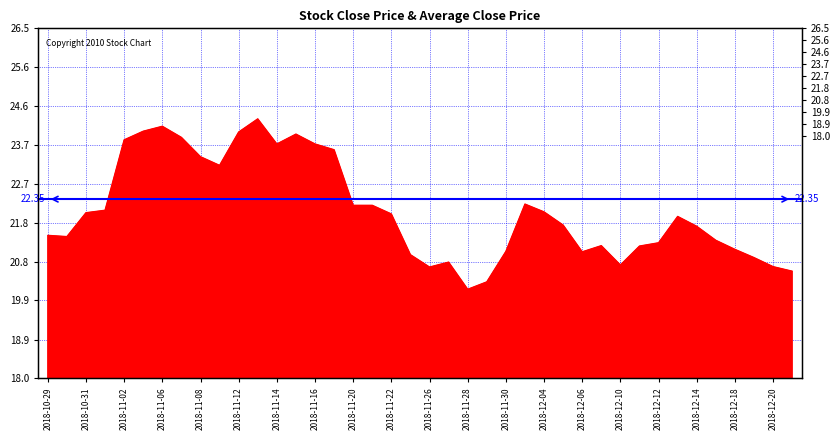

List the labels in order of value, smallest first.

2018-11-28, 2018-11-29, 2018-12-21, 2018-11-26, 2018-12-20, 2018-12-10, 2018-11-27, 2018-12-19, 2018-11-23, 2018-12-06, 2018-11-30, 2018-12-18, 2018-12-11, 2018-12-07, 2018-12-12, 2018-12-17, 2018-10-30, 2018-10-29, 2018-12-14, 2018-12-05, 2018-12-13, 2018-11-22, 2018-10-31, 2018-12-04, 2018-11-01, 2018-11-20, 2018-11-21, 2018-12-03, 2018-11-09, 2018-11-08, 2018-11-19, 2018-11-14, 2018-11-16, 2018-11-02, 2018-11-07, 2018-11-15, 2018-11-12, 2018-11-05, 2018-11-06, 2018-11-13